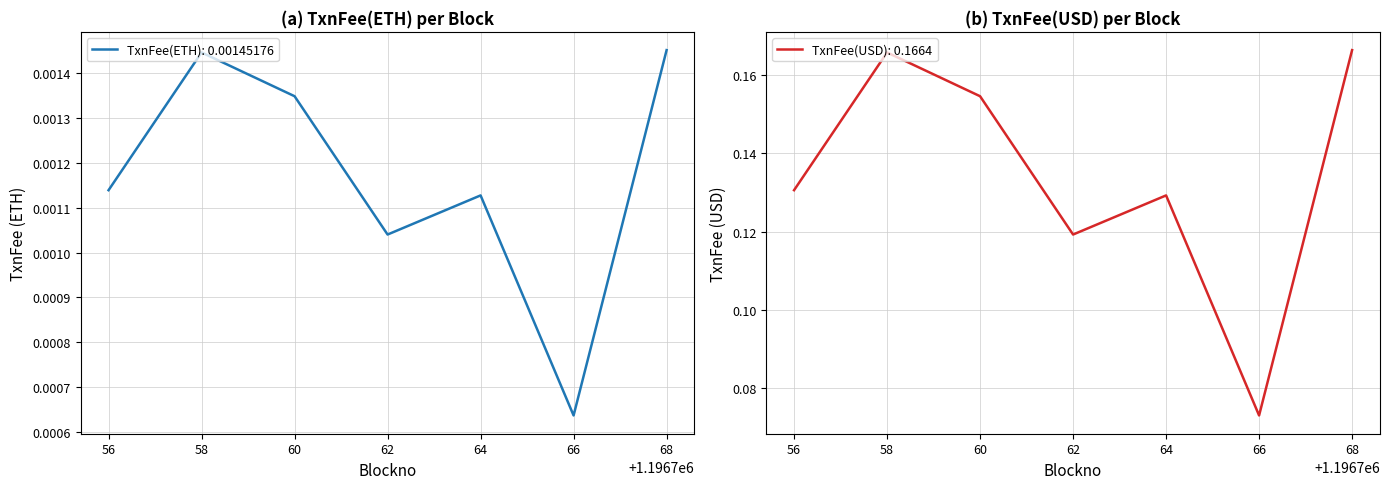

The value of TxnFee(USD): 0.1664 at 58 is 0.1. True or false?

False